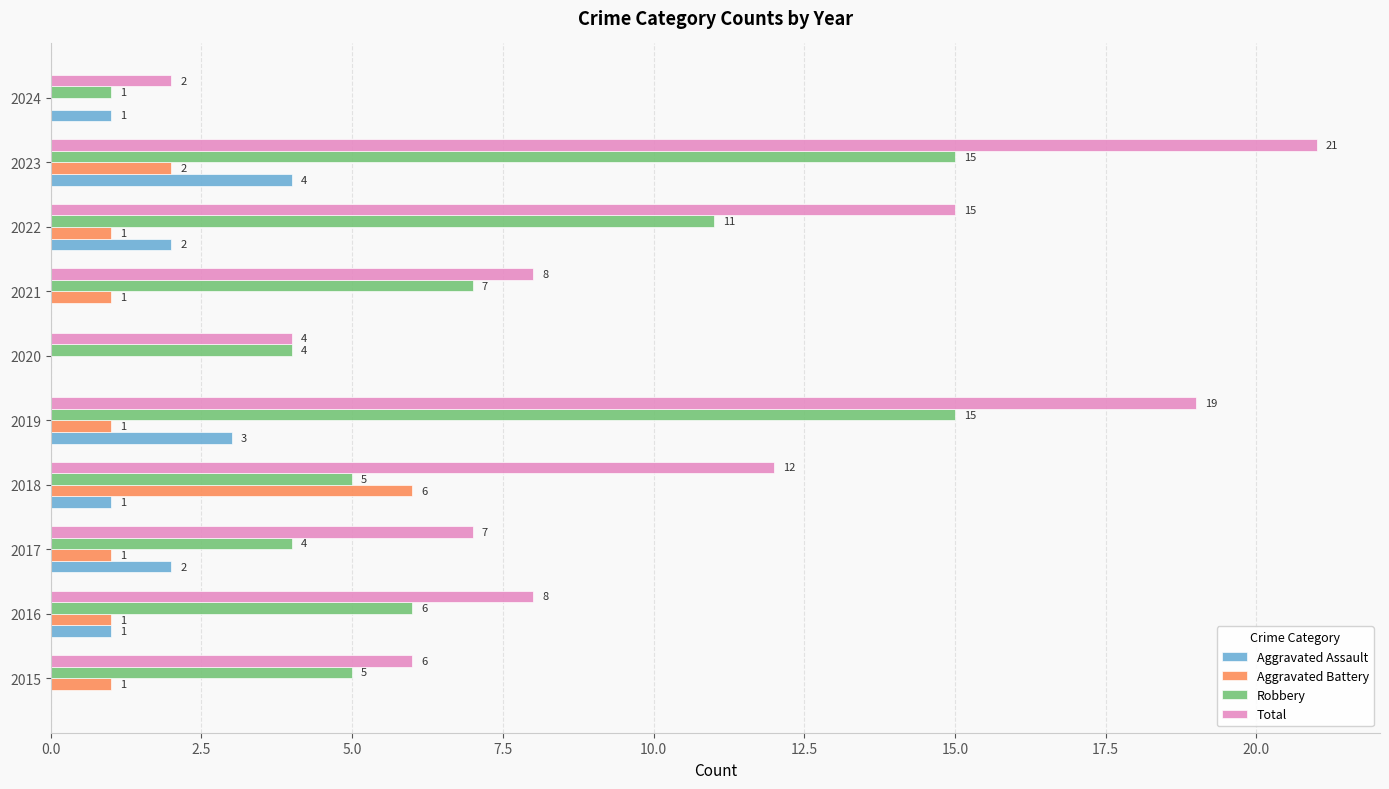

What is the average value of the Total series?

10